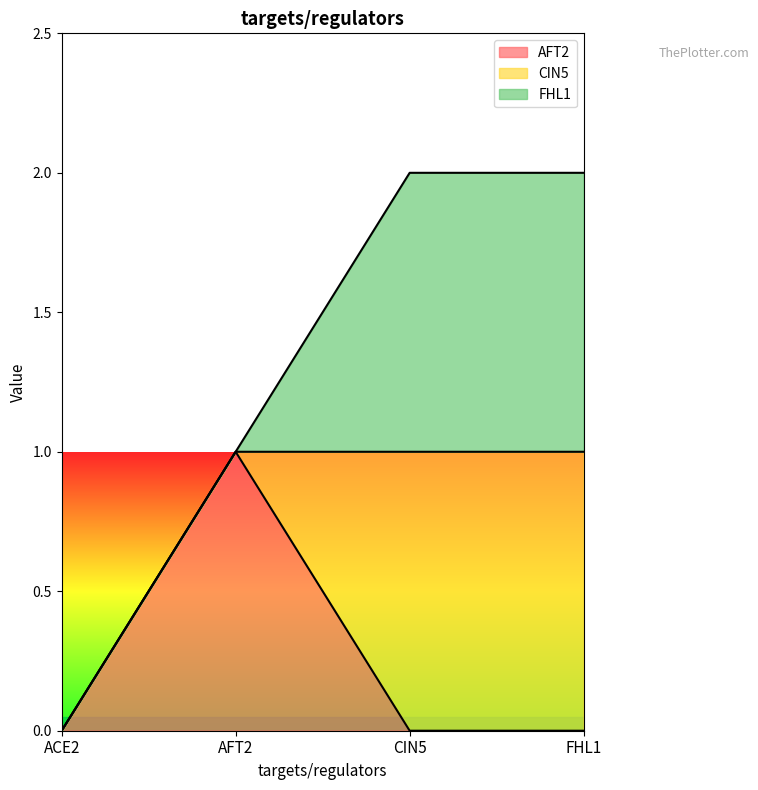

What is the label of the 3rd point from the left?

CIN5